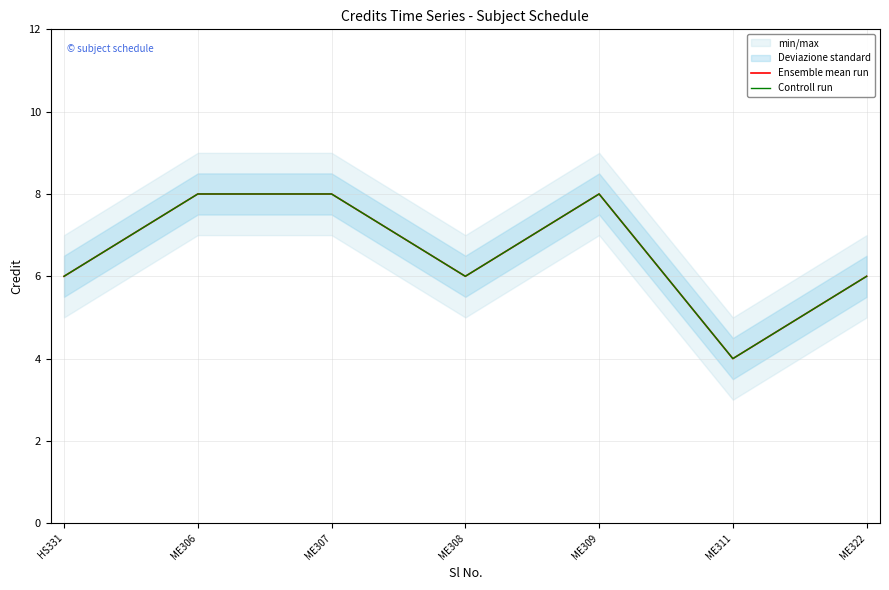

Which category has the lowest value across all series?

ME311